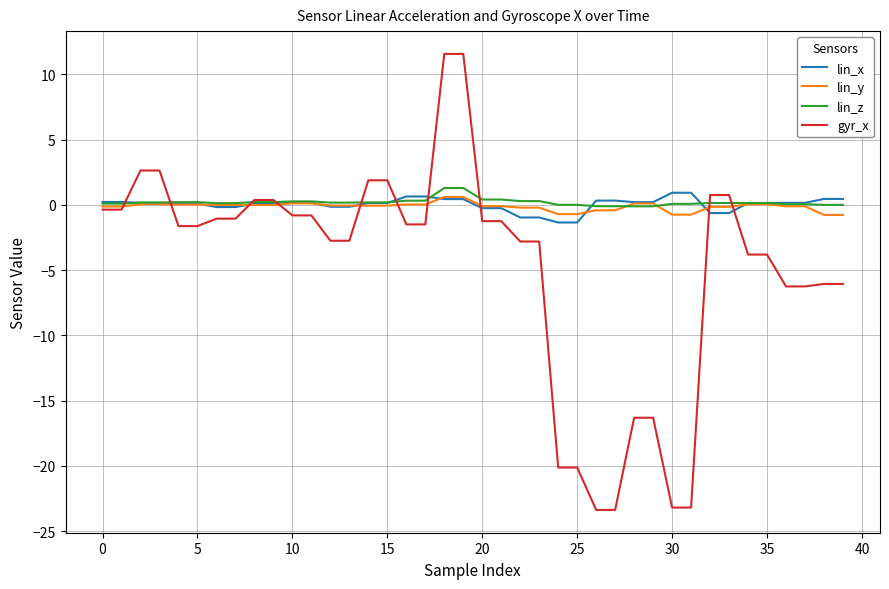

Is this an area chart (filled region under the line)?

No